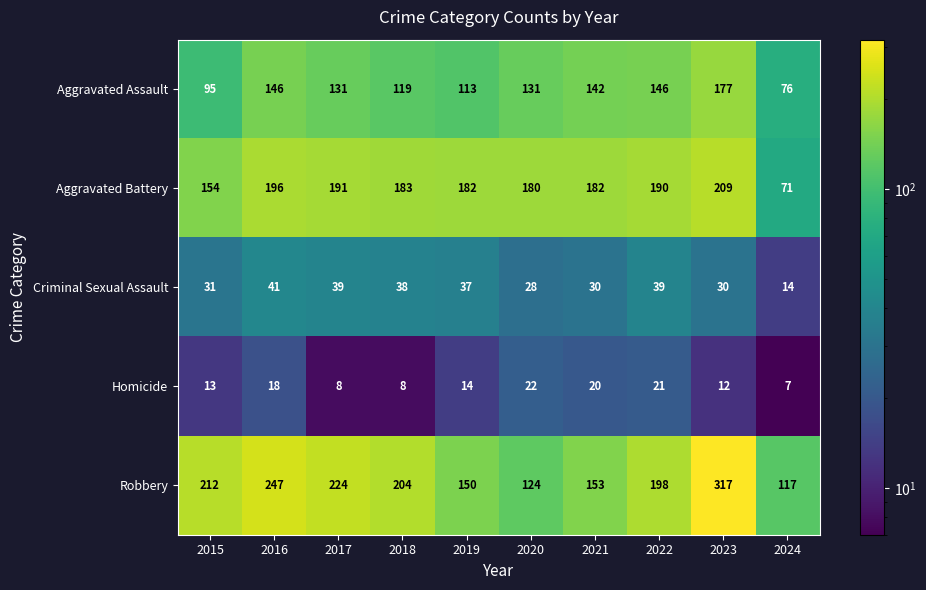

True or false: Aggravated Battery has a value of 196 at 2016.

True